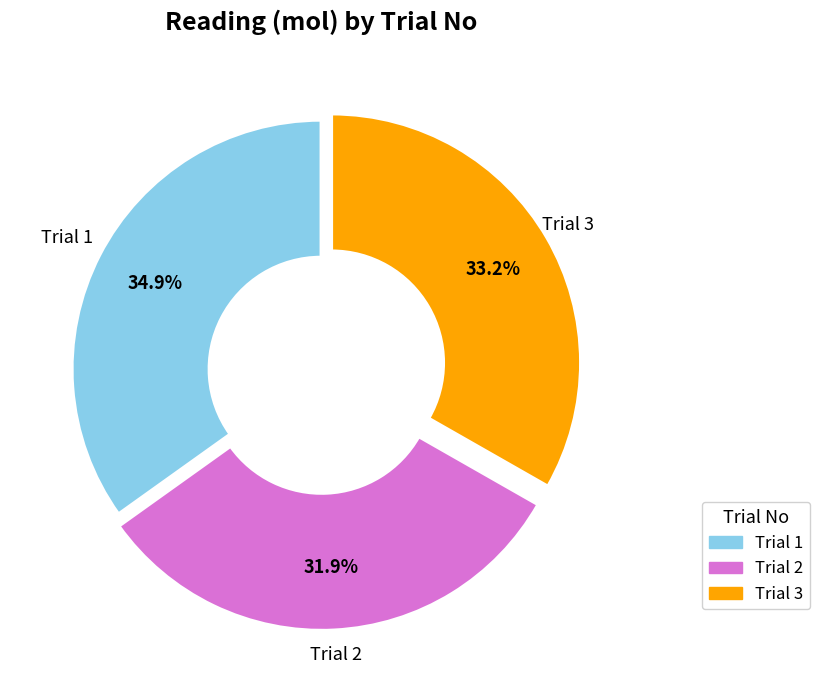

Is there a majority slice in this chart?

No